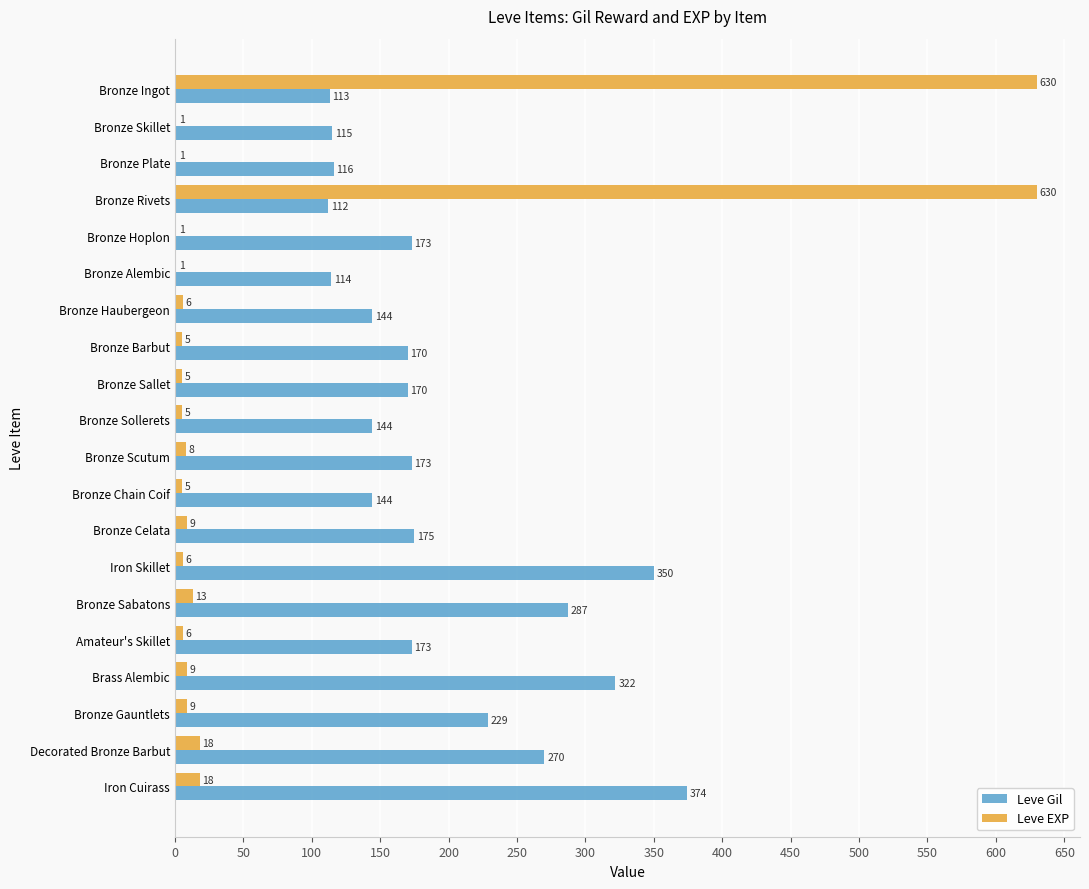

How many series are shown in this chart?

2